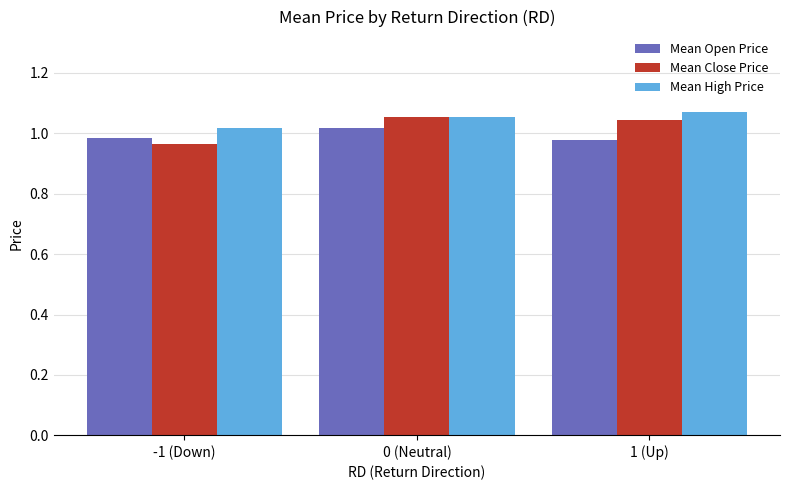

At 1 (Up), list the series in order from largest to smallest.

Mean High Price, Mean Close Price, Mean Open Price